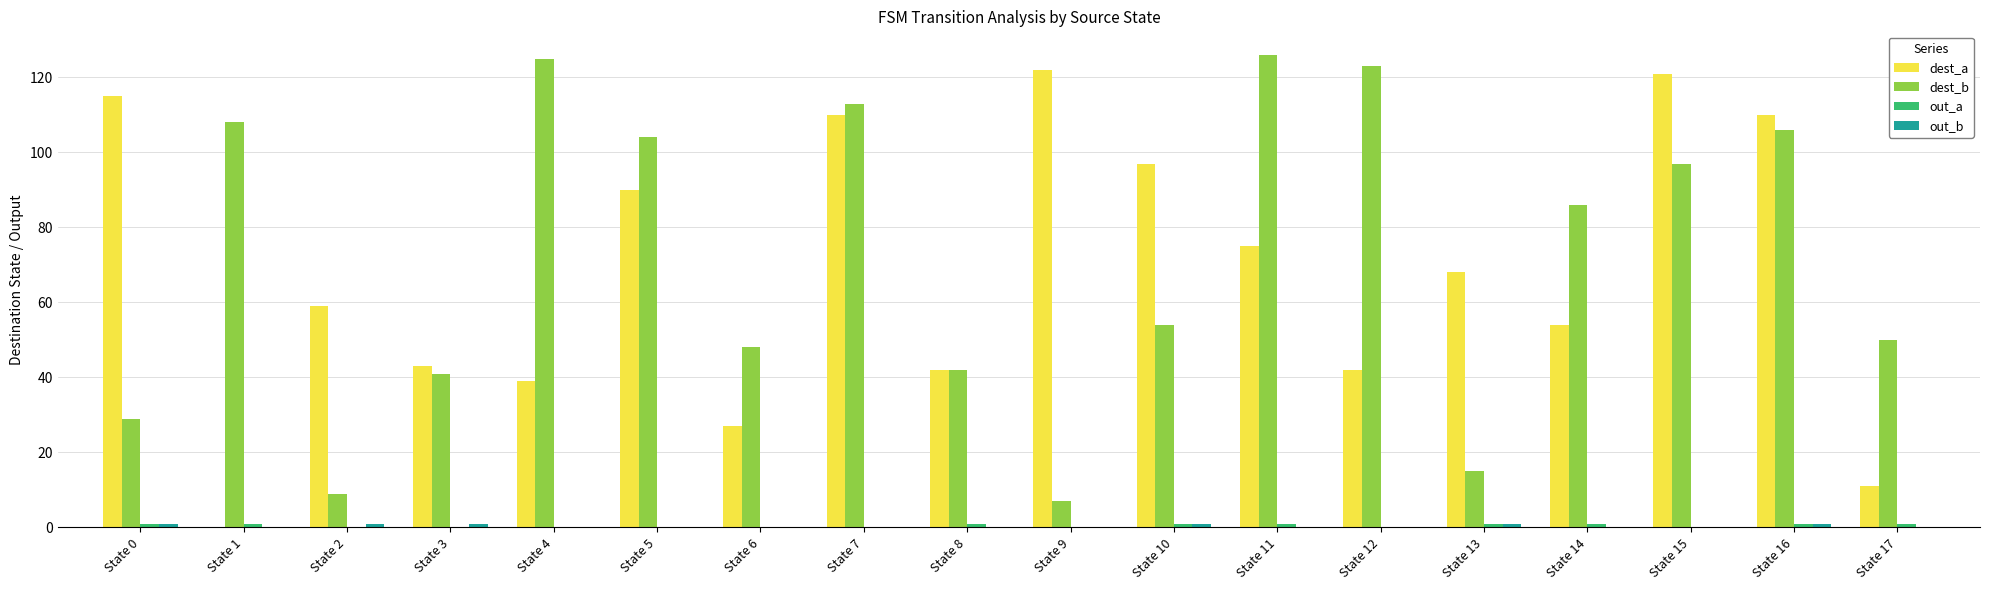

At which label is dest_b closest to 66?

State 10